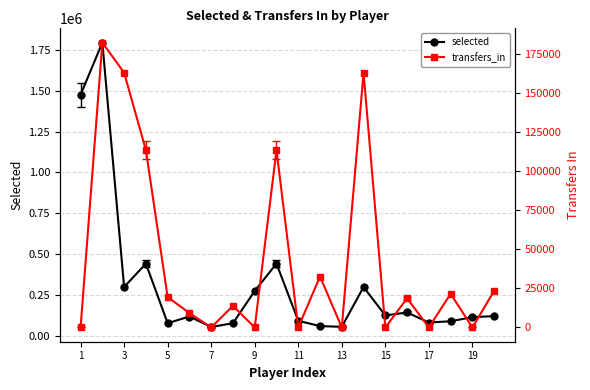

What is the lowest value of the selected series?

56083